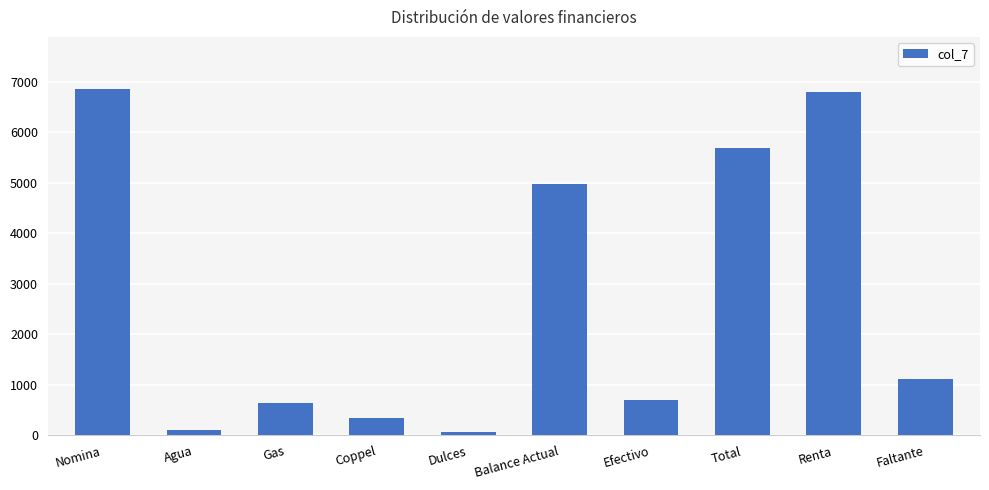

What is the difference between the second highest and second lowest values?

6683